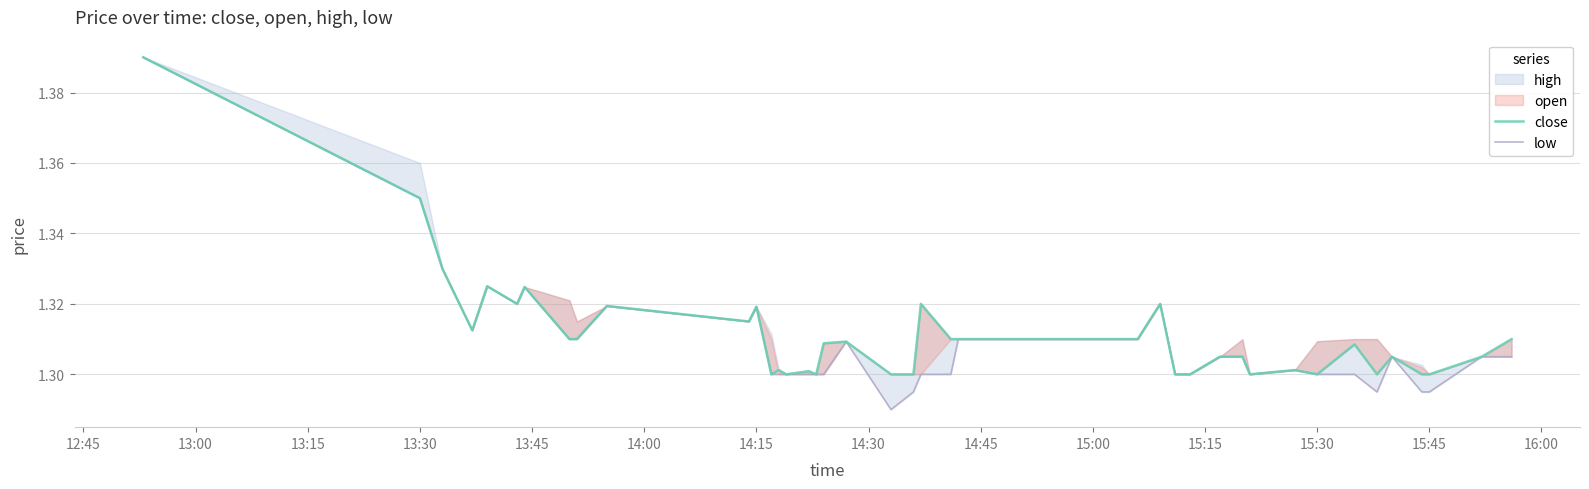

How many interior local peaks does the close series have?

12